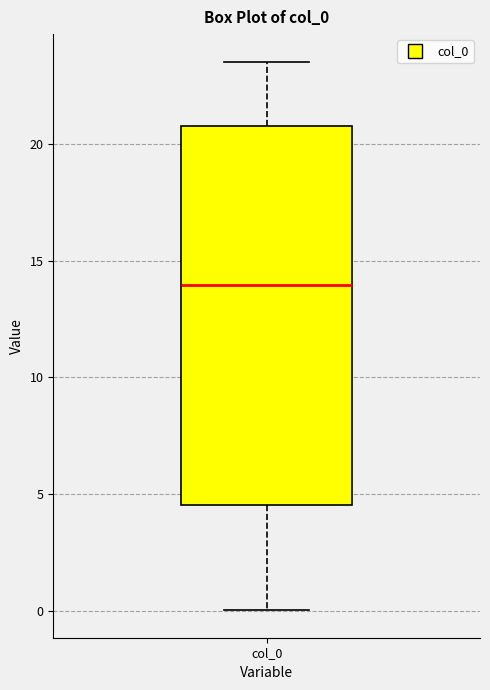

Read this box plot against the y-axis: the position of the median line, the range covered by the box, and the ends of both whiskers. The values are not printed on the chart, so give them approximately, as read against the axis.

median 14.0, box 4.5 to 20.5, whiskers 0.0 to 23.5